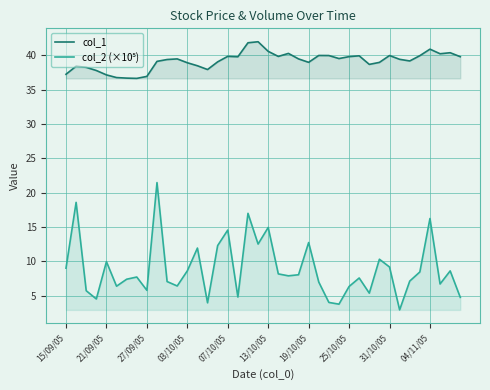

How many values in the col_1 series exceed 39?

25